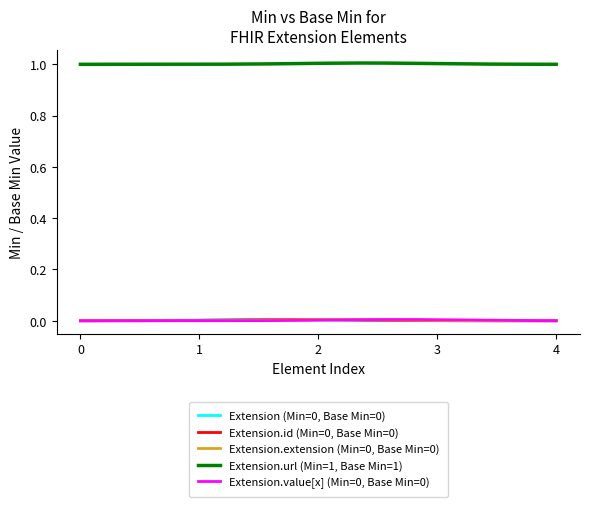

True or false: Extension.url (Min=1, Base Min=1) and Extension.value[x] (Min=0, Base Min=0) cross at least once.

False